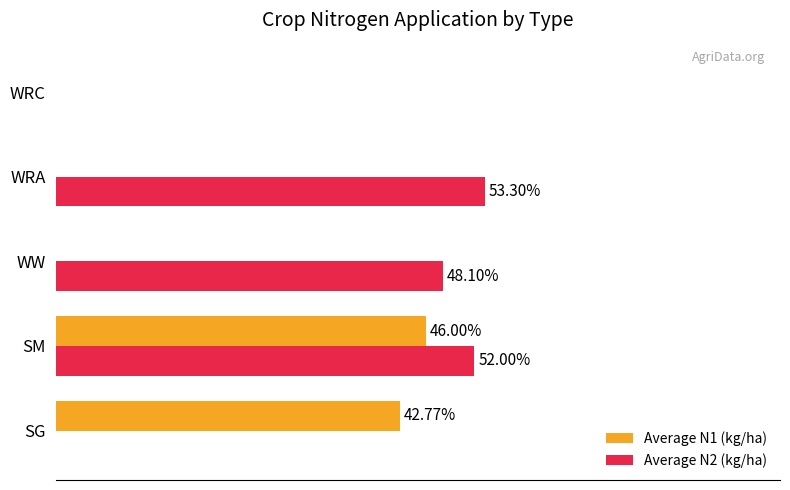

Which series has the largest total across all categories?

Average N2 (kg/ha)